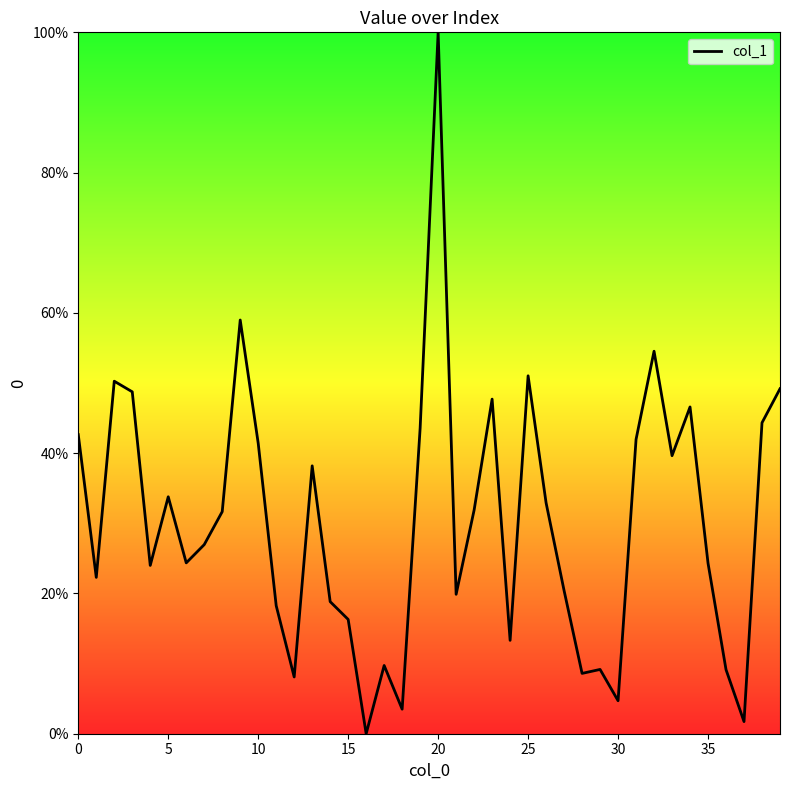

Is this an area chart (filled region under the line)?

No